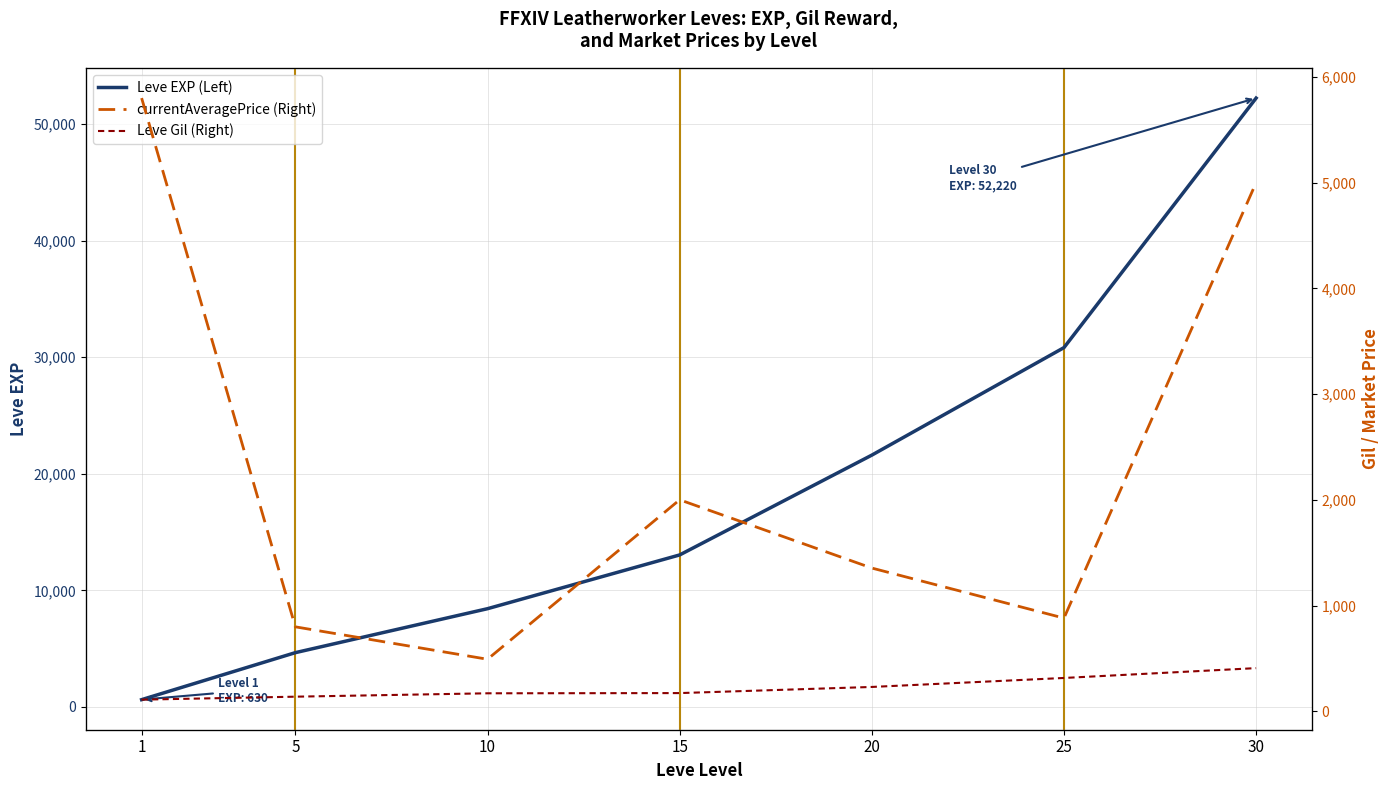

Between 5 and 25, which series saw the biggest shift?

Leve EXP (Left)